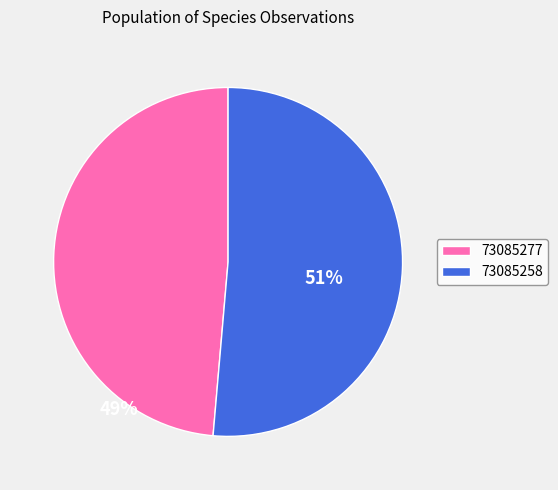

What is the largest slice in the pie chart?

73085258